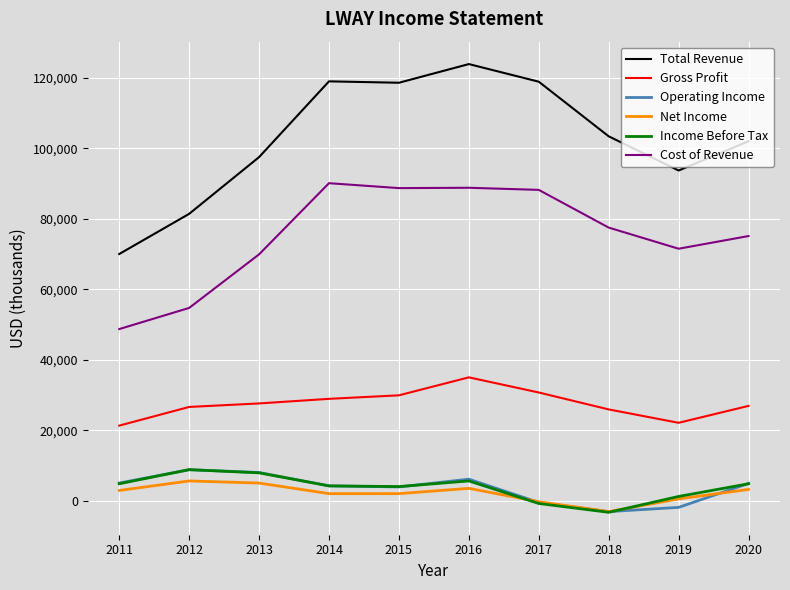

Which series has the largest total across all categories?

Total Revenue